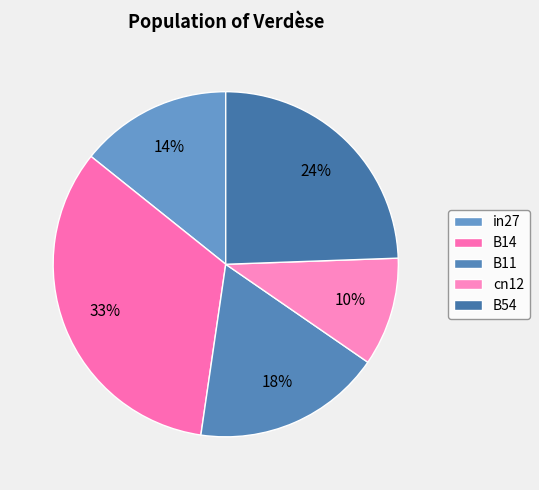

Between B54 and in27, which is larger?

B54